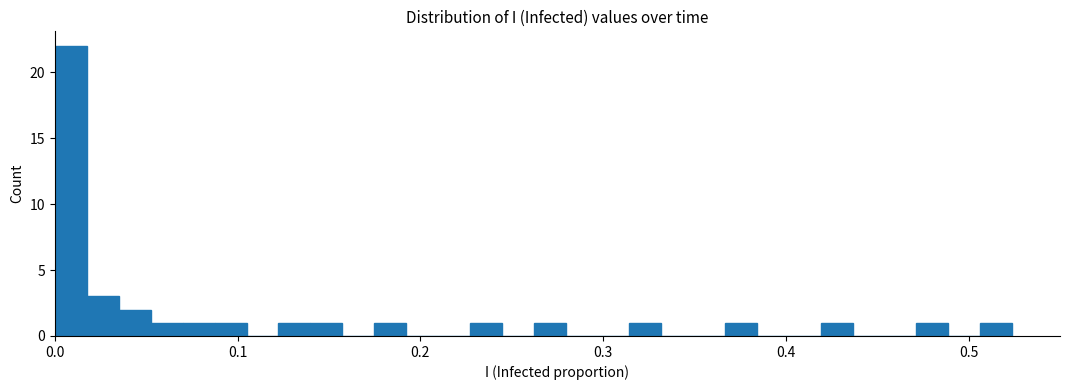

Read against the x-axis, roughly where is the centre of the tallest bar?

0.01